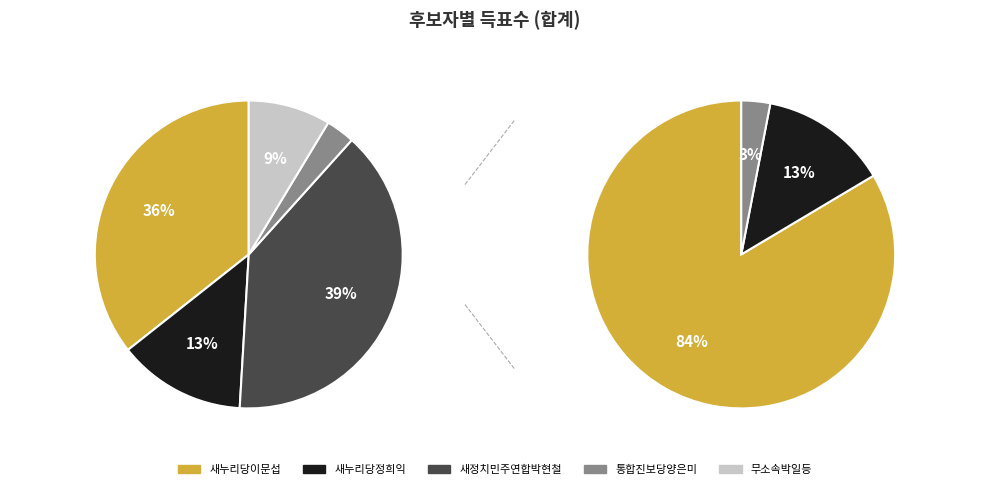

Is there any slice that represents more than half of the pie?

No